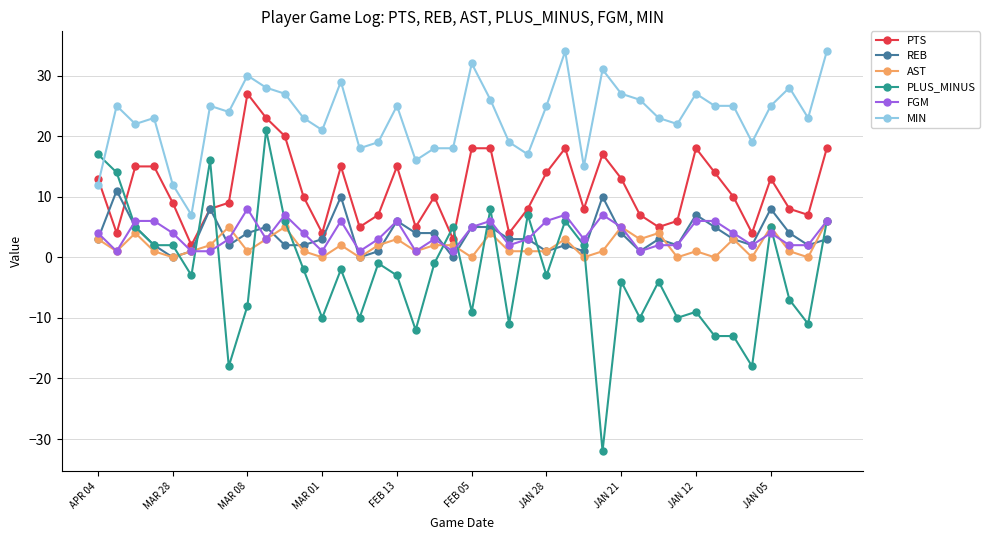

True or false: AST has more than 0 points higher than both neighbors.

True